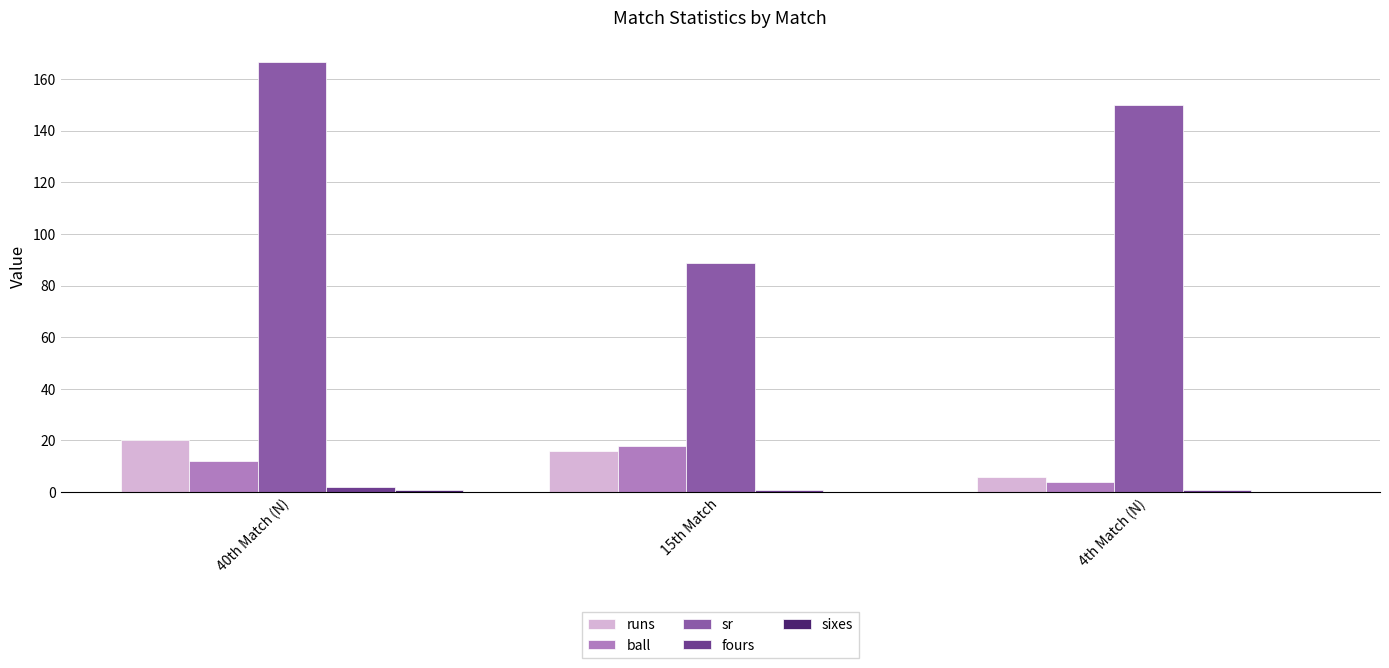

At which label does sr reach its peak?

40th Match (N)